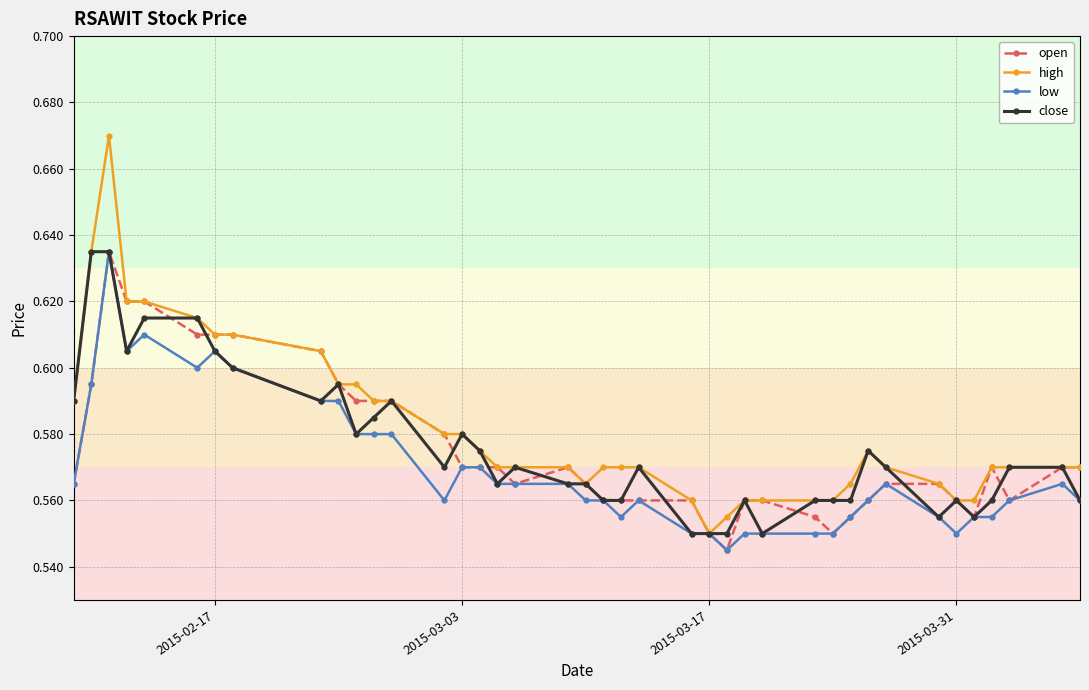

At how many categories does at least one series exceed 0?

40